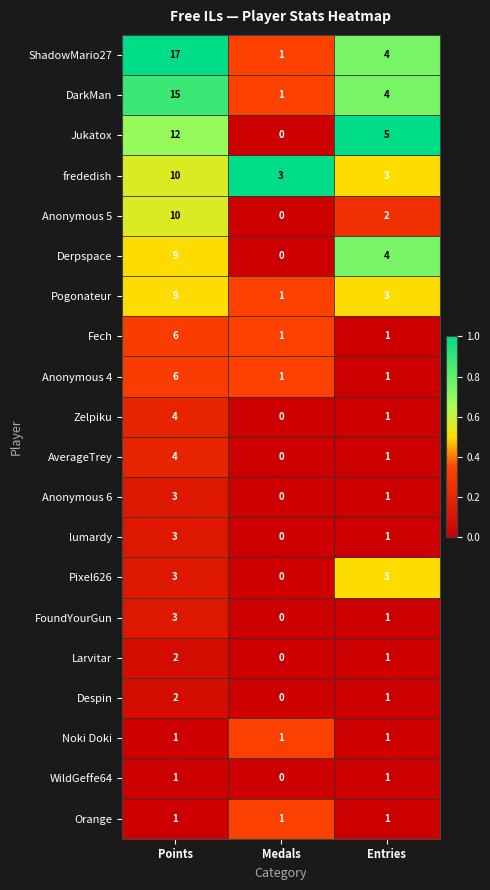

Is it true that frededish equals 2 at Entries?

False